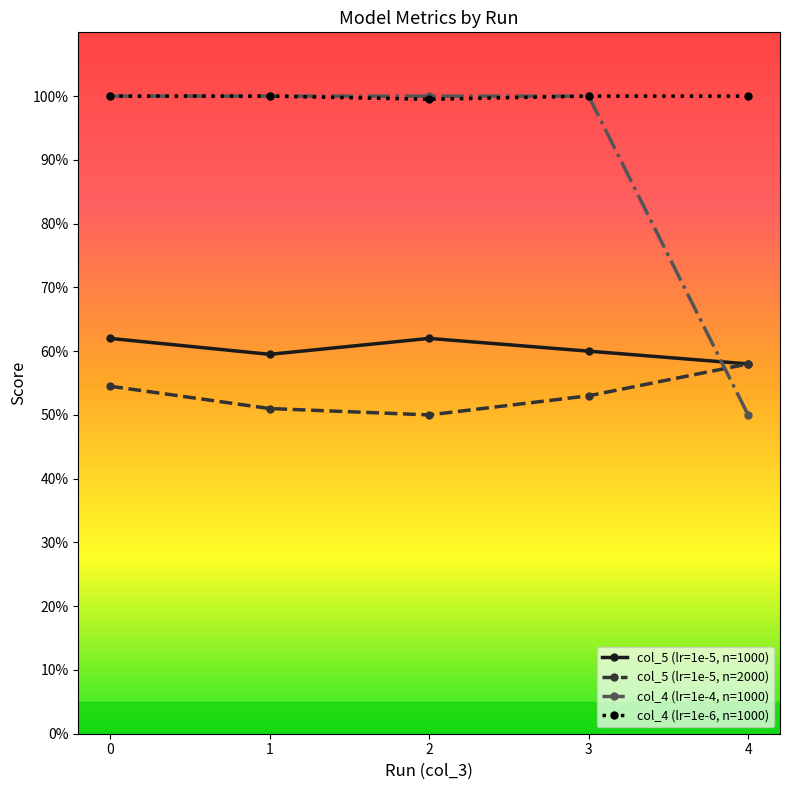

True or false: col_5 (lr=1e-5, n=1000) has more than 1 interior local peaks.

False